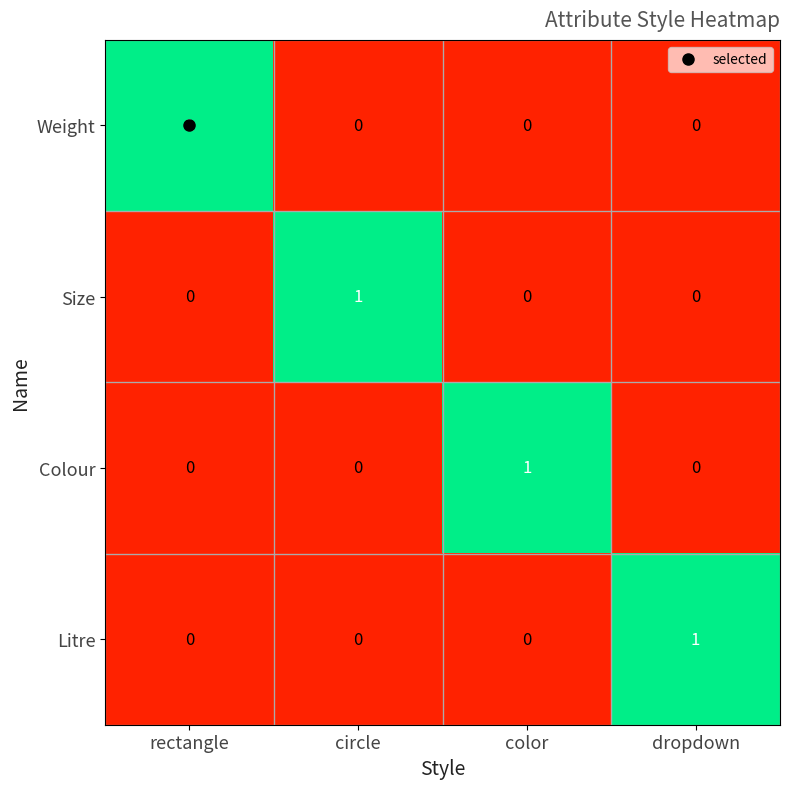

At how many categories does at least one series exceed 0?

4